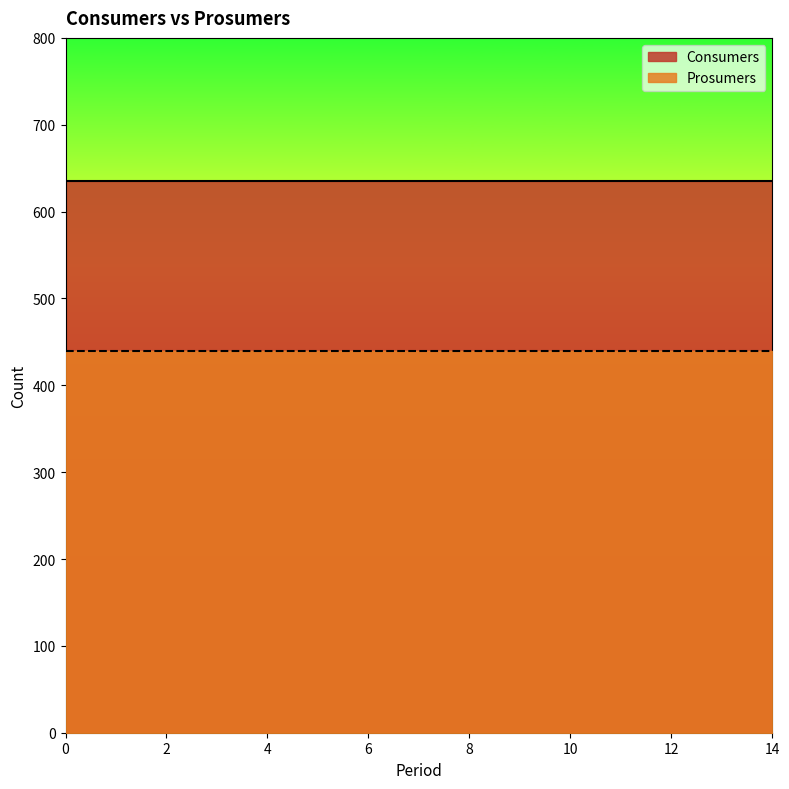

True or false: Consumers and Prosumers cross at least once.

False